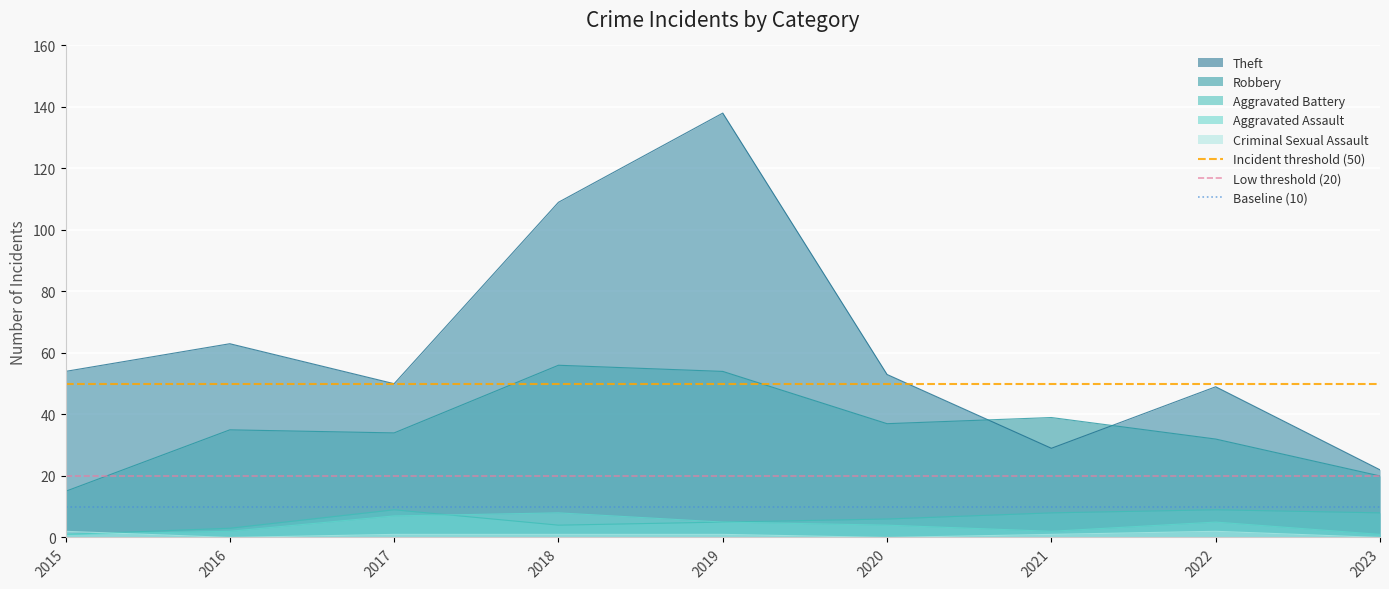

What is the lowest value of the Robbery series?

15